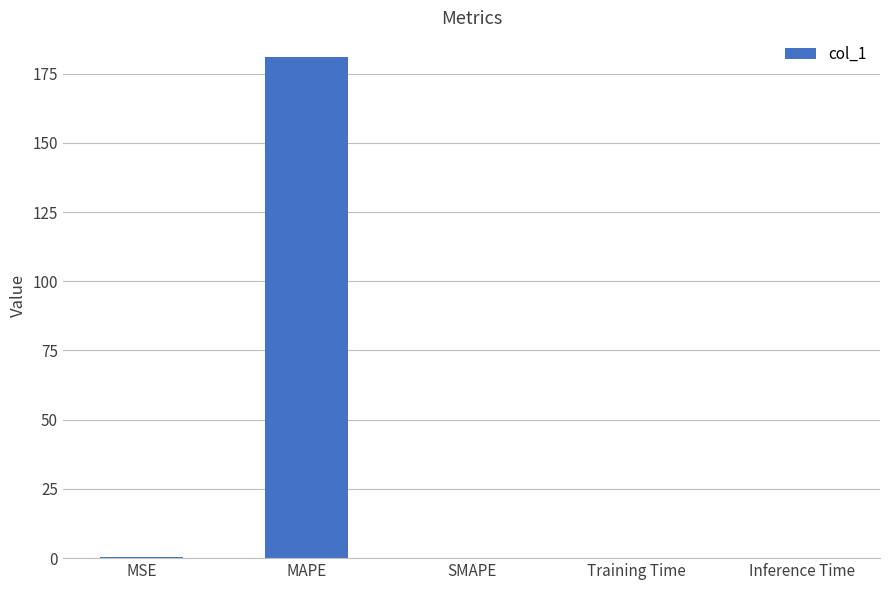

What is the change in value from MAPE to SMAPE?

-180.9